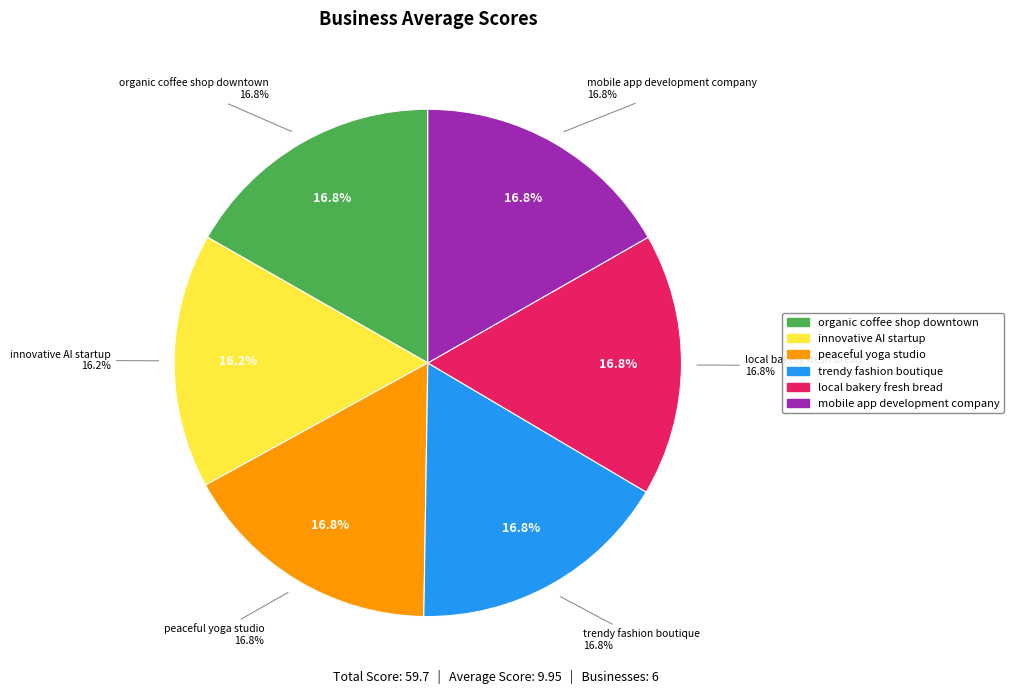

The local bakery fresh bread slice represents 27% of the pie. True or false?

False